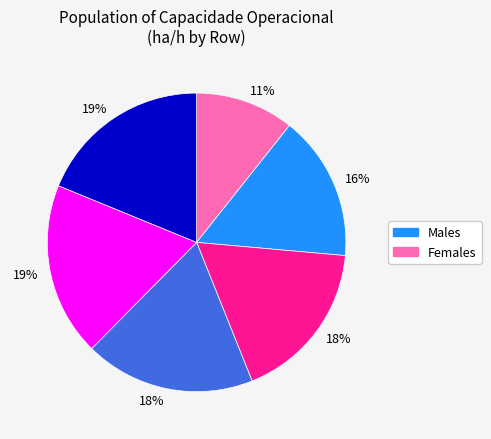

To the nearest percent, what is the average slice percentage?

17%